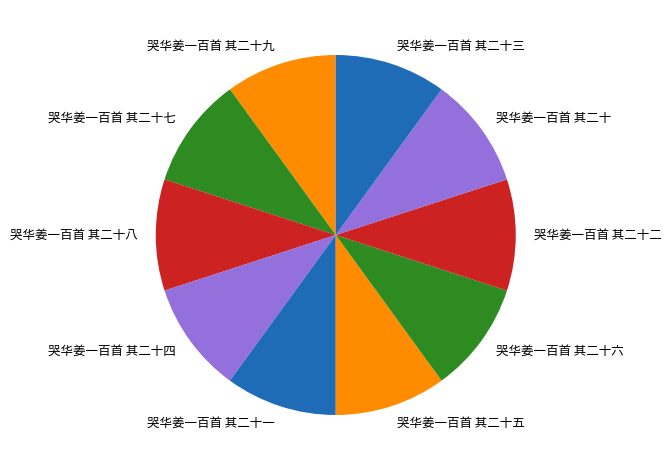

Do 哭华姜一百首 其二十一 and 哭华姜一百首 其二十七 together represent more than half of the pie?

No